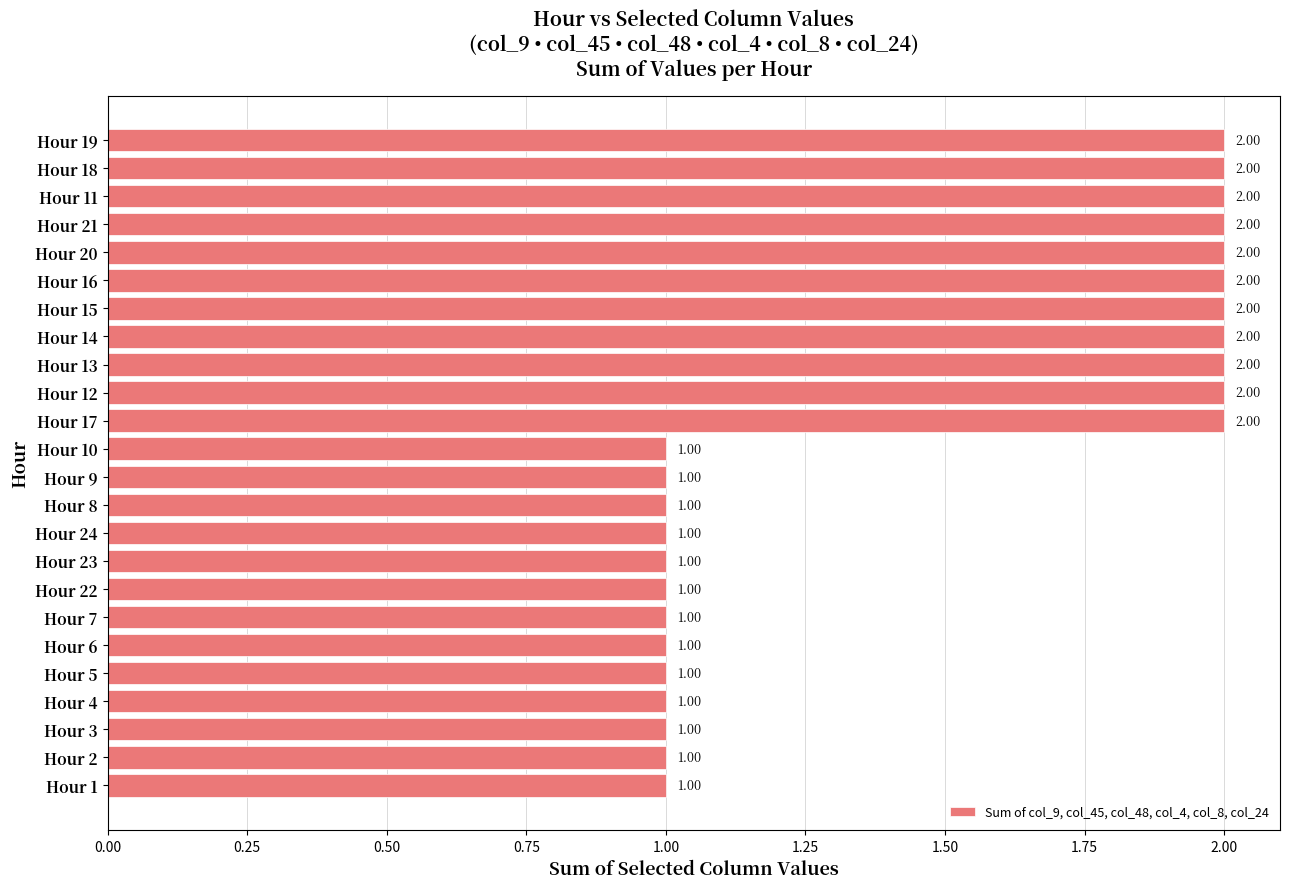

What is the change in value from Hour 2 to Hour 11?

+1.0